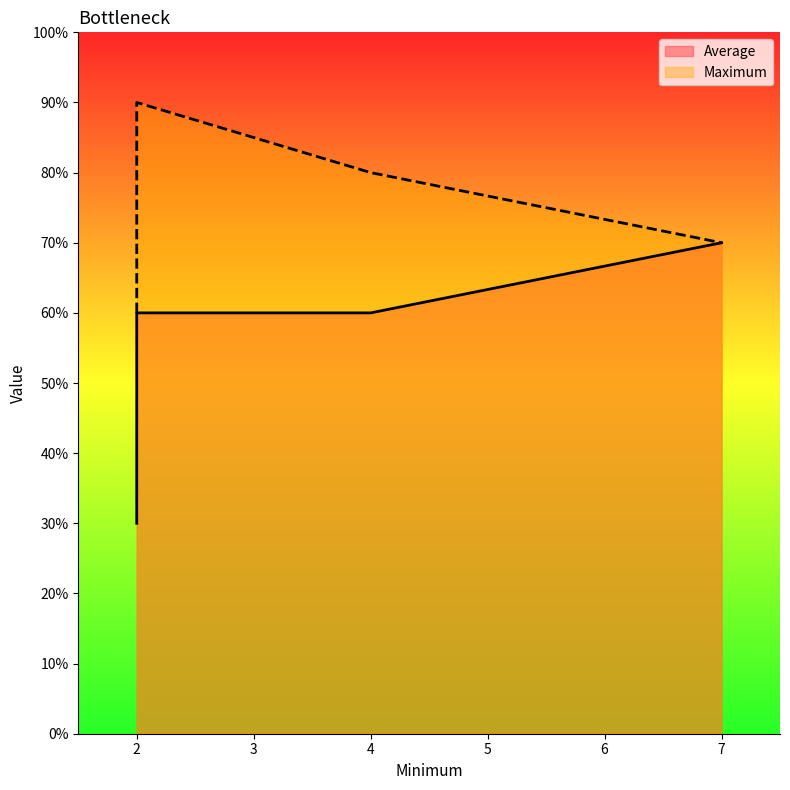

True or false: Average and Maximum cross at least once.

False